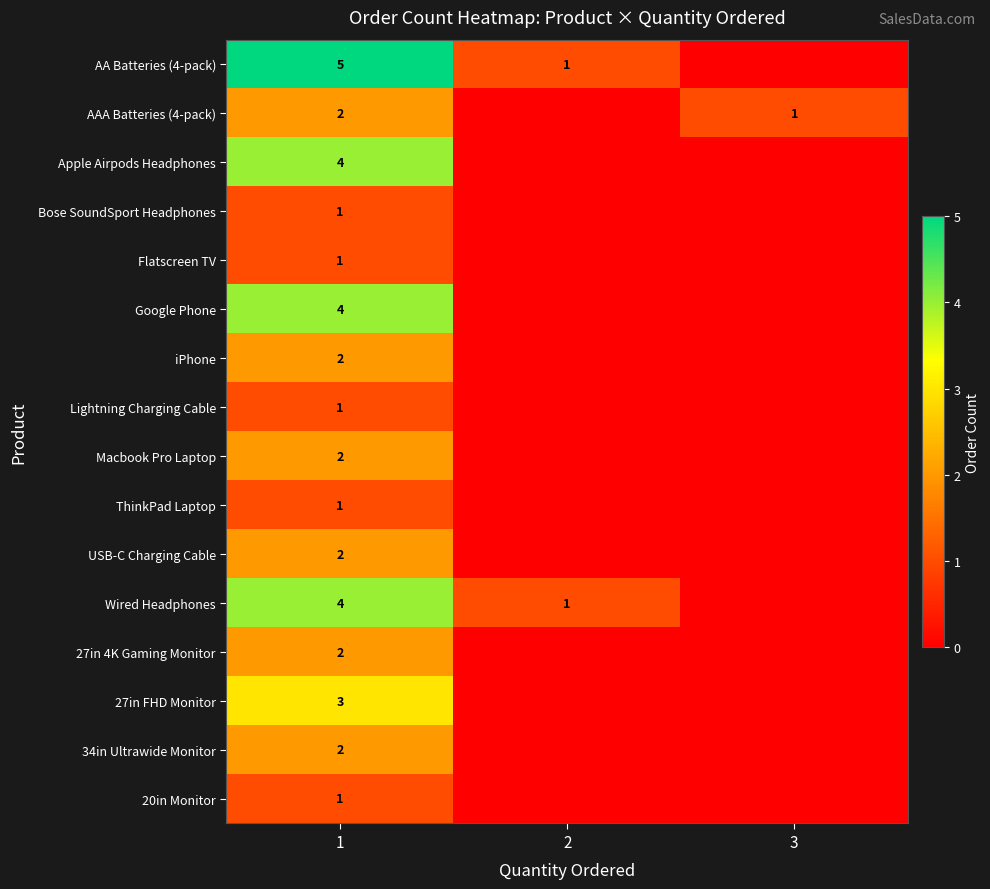

The Lightning Charging Cable series shows 1 at 1. True or false?

True